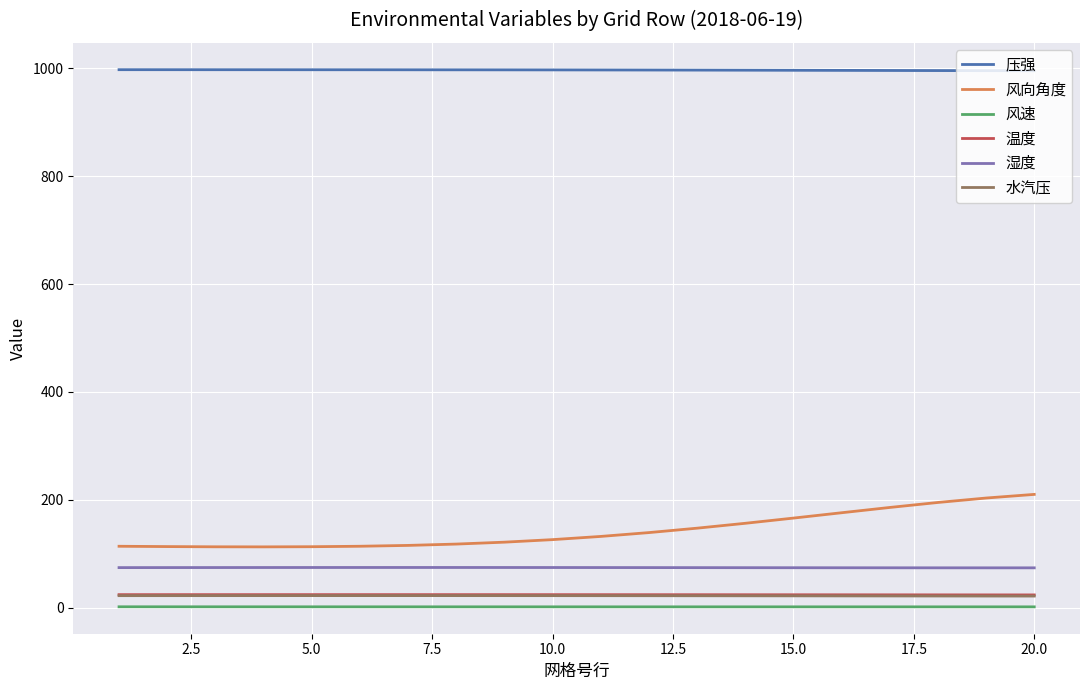

Which series has the largest total across all categories?

压强